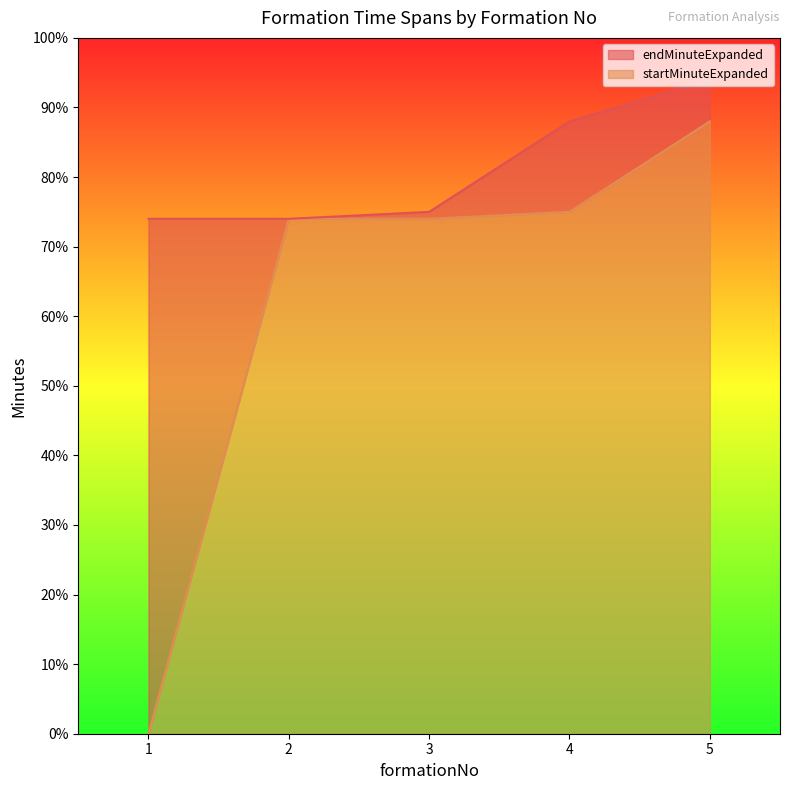

What is the value of the endMinuteExpanded point at the 2nd from the left?

74